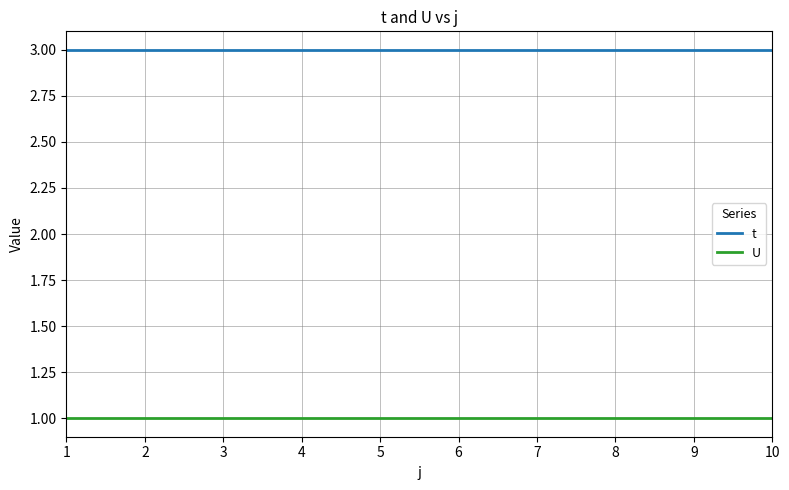

At 5, list the series in order from largest to smallest.

t, U